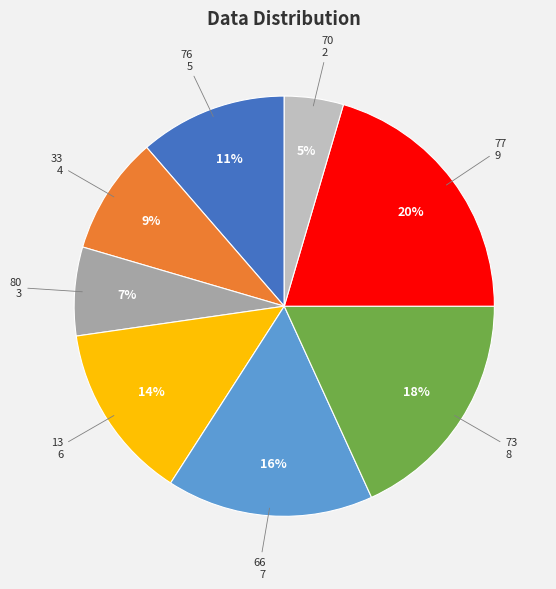

Is there any slice that represents more than half of the pie?

No